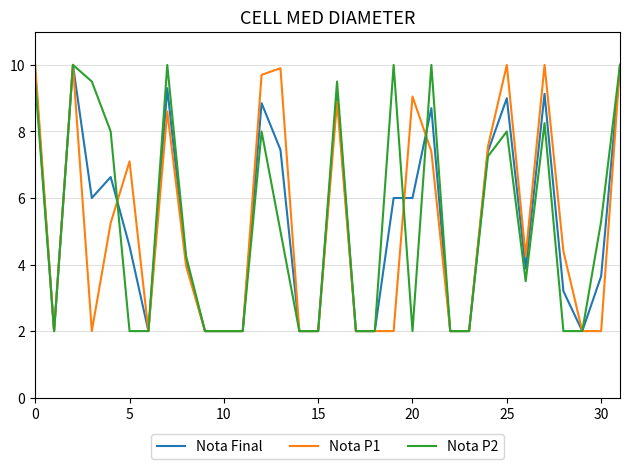

What is the minimum value for Nota P1?

2.0